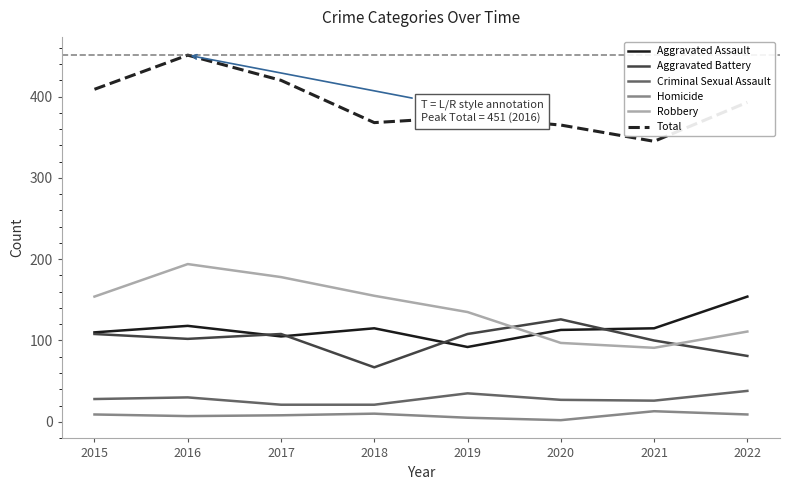

At how many categories does at least one series exceed 220?

8